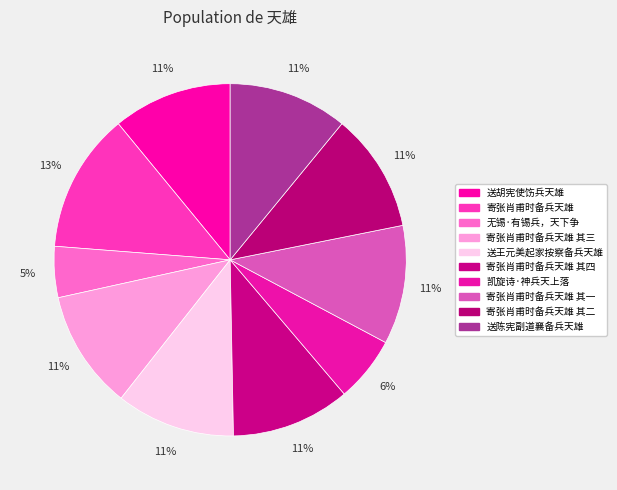

True or false: 寄张肖甫时备兵天雄 其二 accounts for 2% of the total.

False